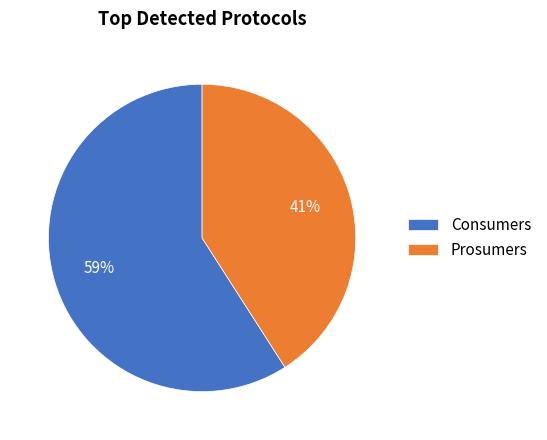

Count the number of slices in the pie.

2